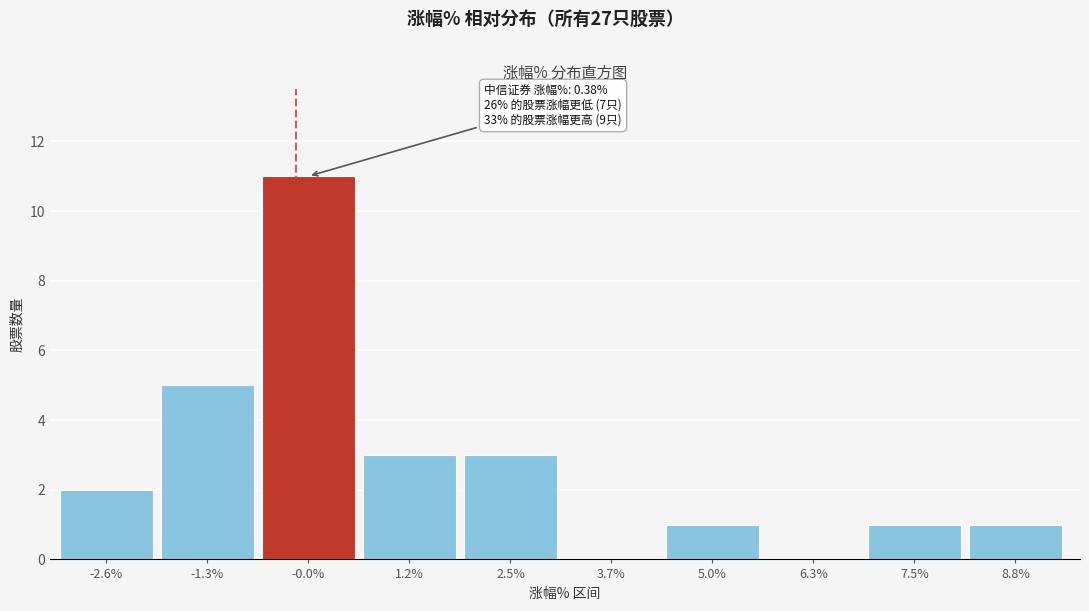

Reading left to right, list all the values displayed in this chart.

-2.6%=2	-1.3%=5	-0.0%=11	1.2%=3	2.5%=3	3.7%=0	5.0%=1	6.3%=0	7.5%=1	8.8%=1